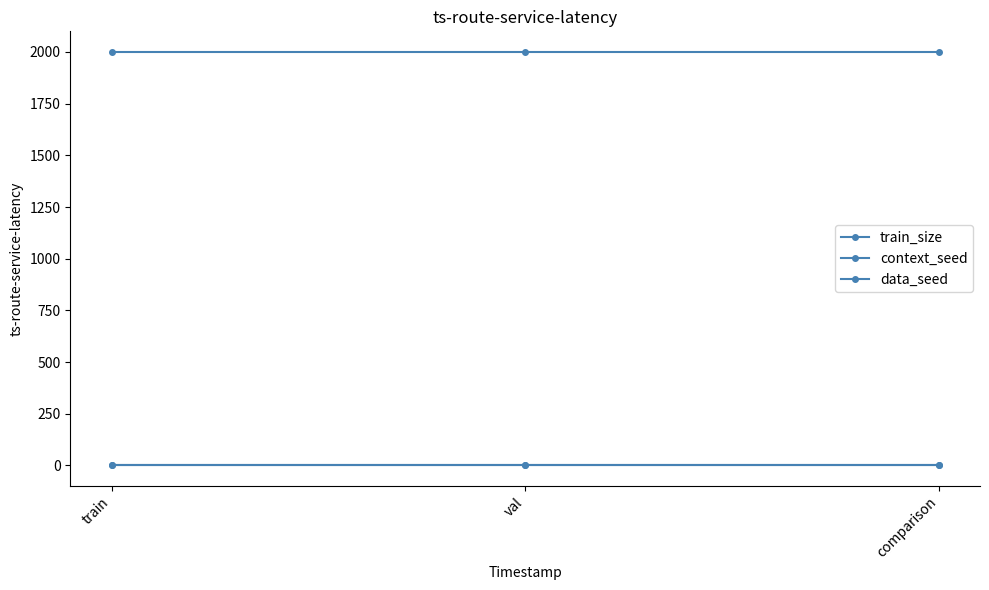

Is it true that context_seed equals 0 at train?

False